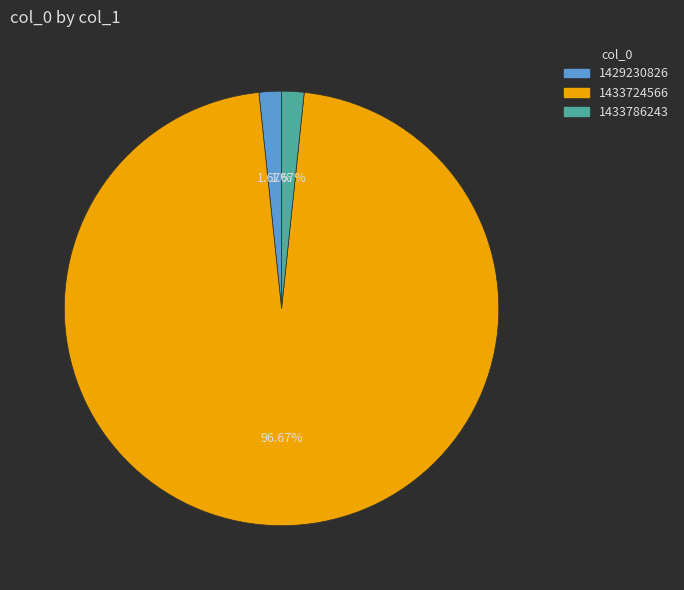

What is the largest slice in the pie chart?

1433724566